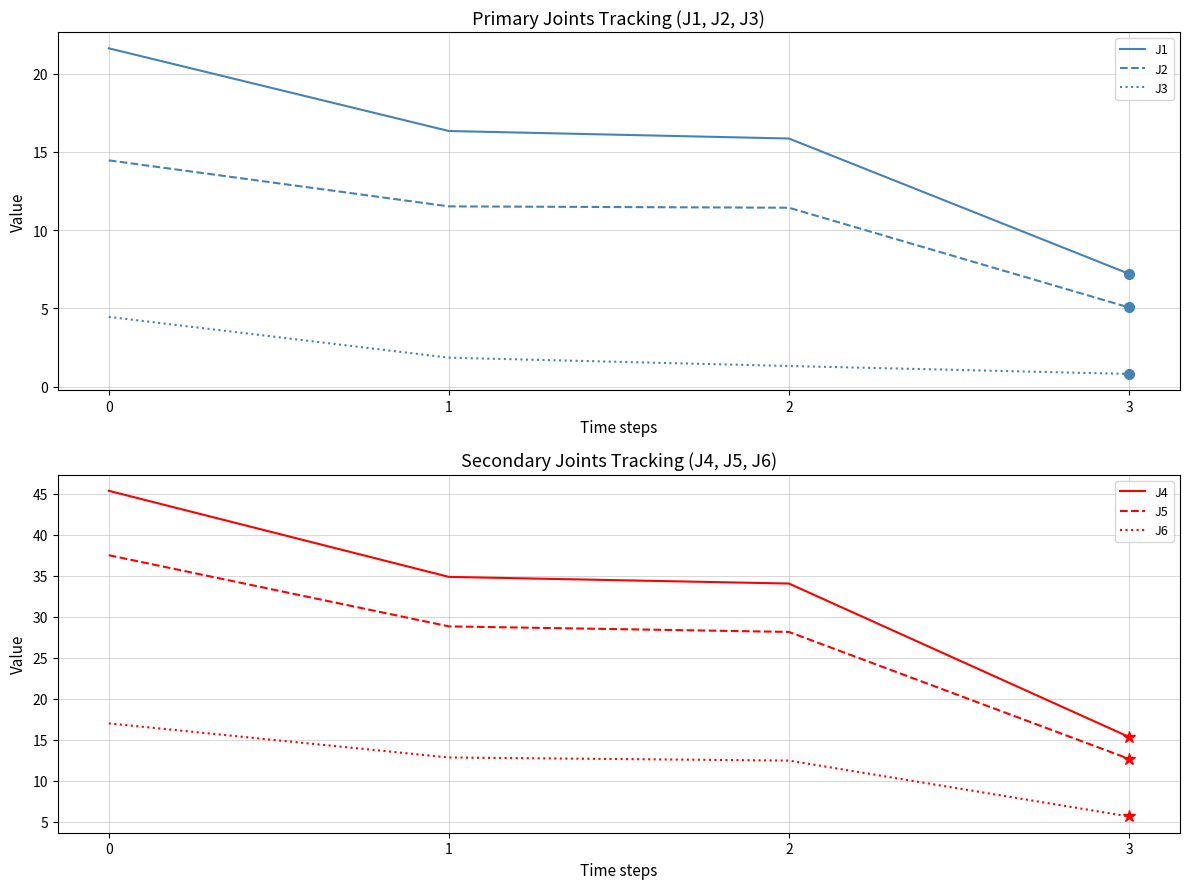

What is the value of the J1 point at the 1st from the left?

21.6